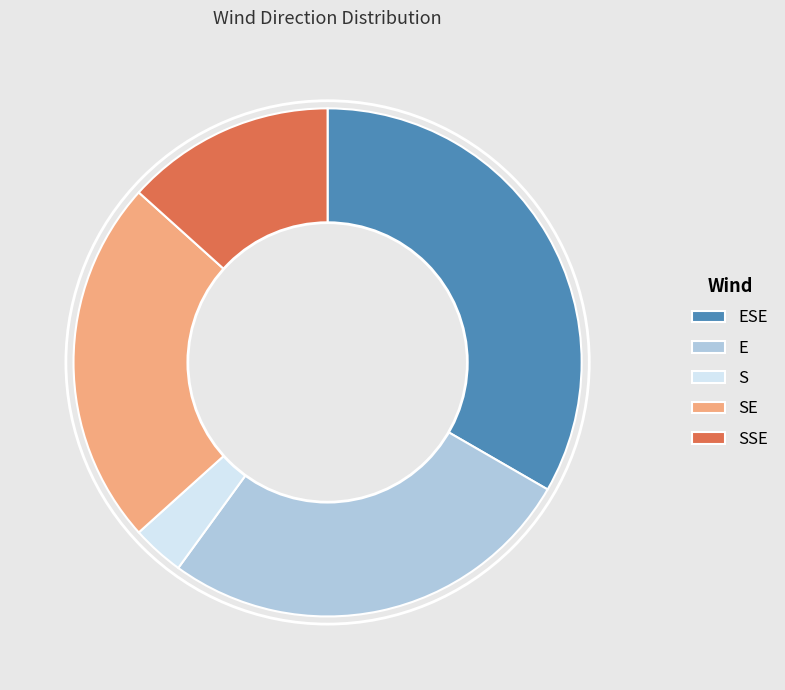

True or false: ESE accounts for 45% of the total.

False